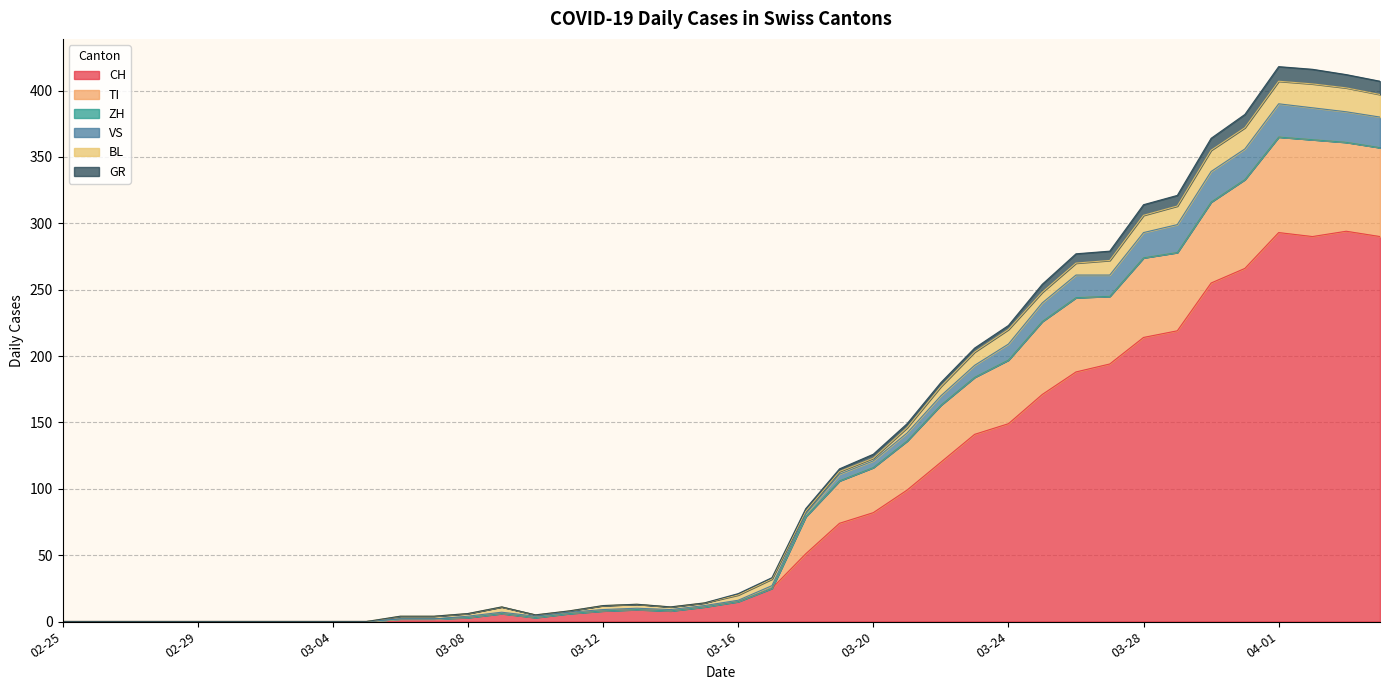

What is the highest value of the CH series?

294